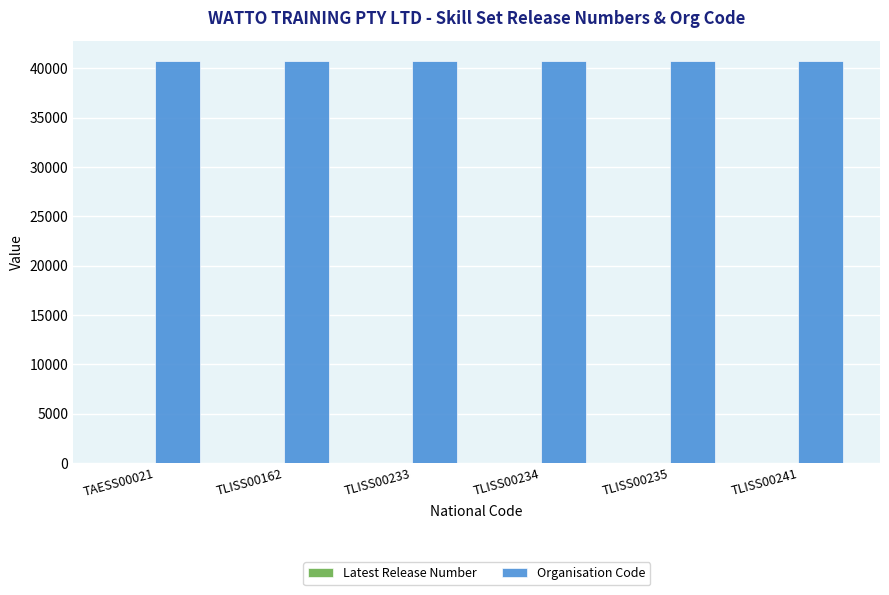

Which series has the largest total across all categories?

Organisation Code